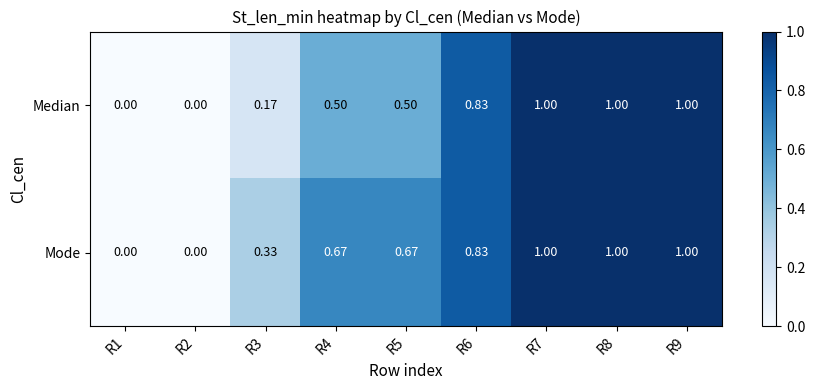

Rank the series at R4 from lowest to highest value.

Median, Mode